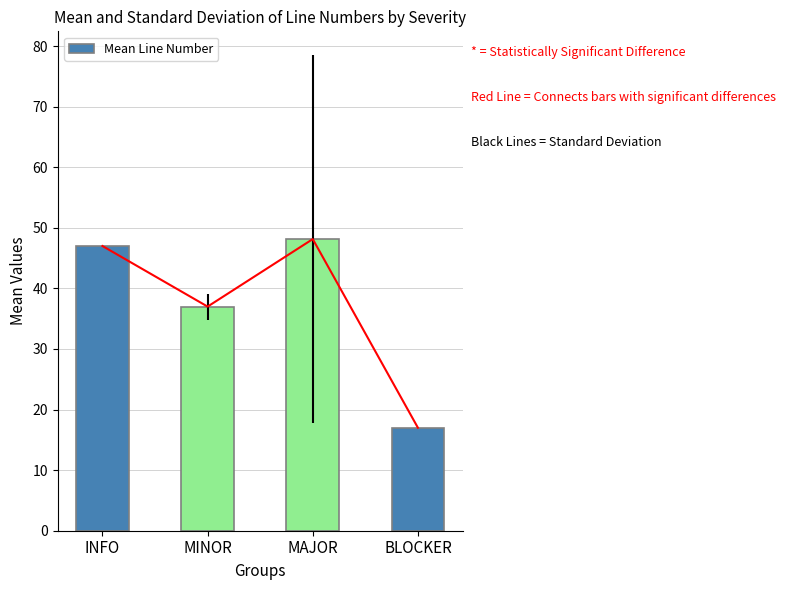

Does the chart contain stacked bars?

No